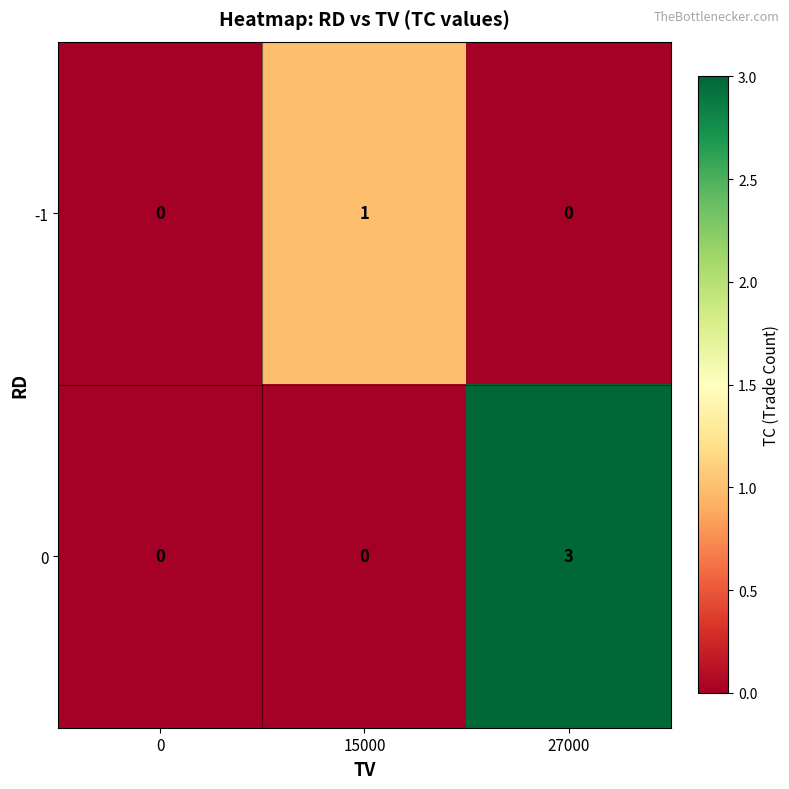

What is the difference between the maximum and minimum values in the 0 series?

3